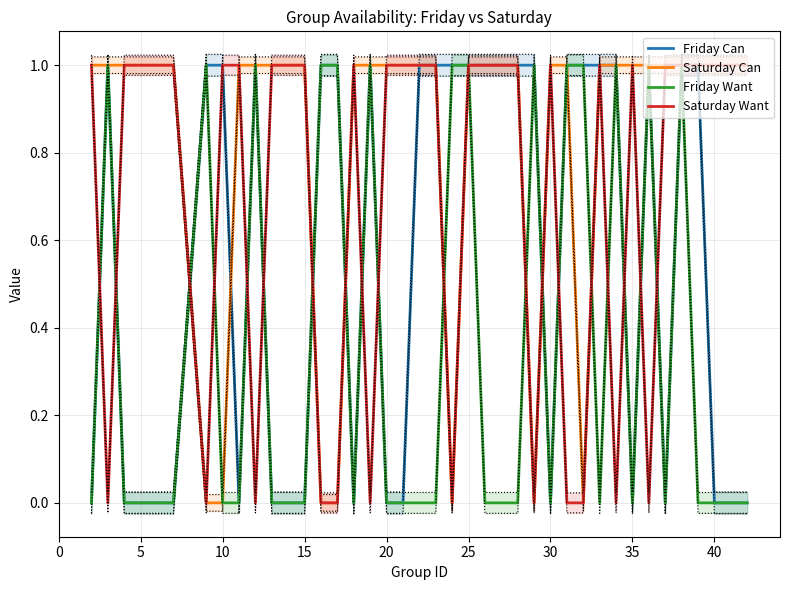

The value of Saturday Want at 35 is 0. True or false?

False